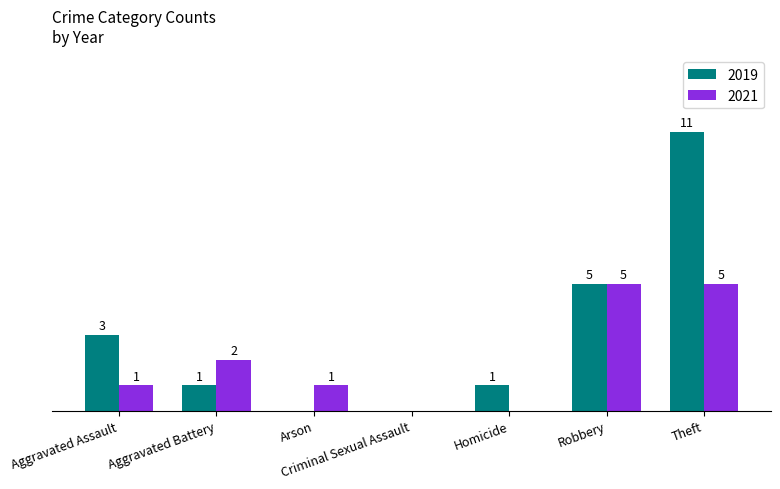

Where is 2019 nearest to the value 5?

Robbery